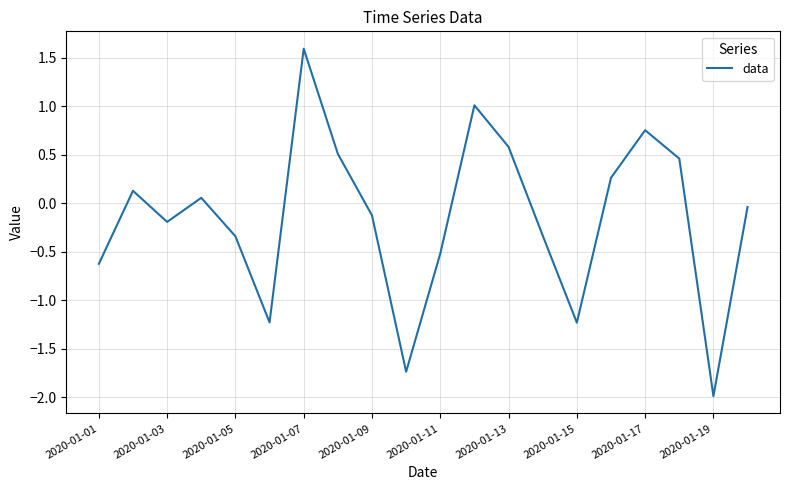

What is the greatest value displayed?

1.6